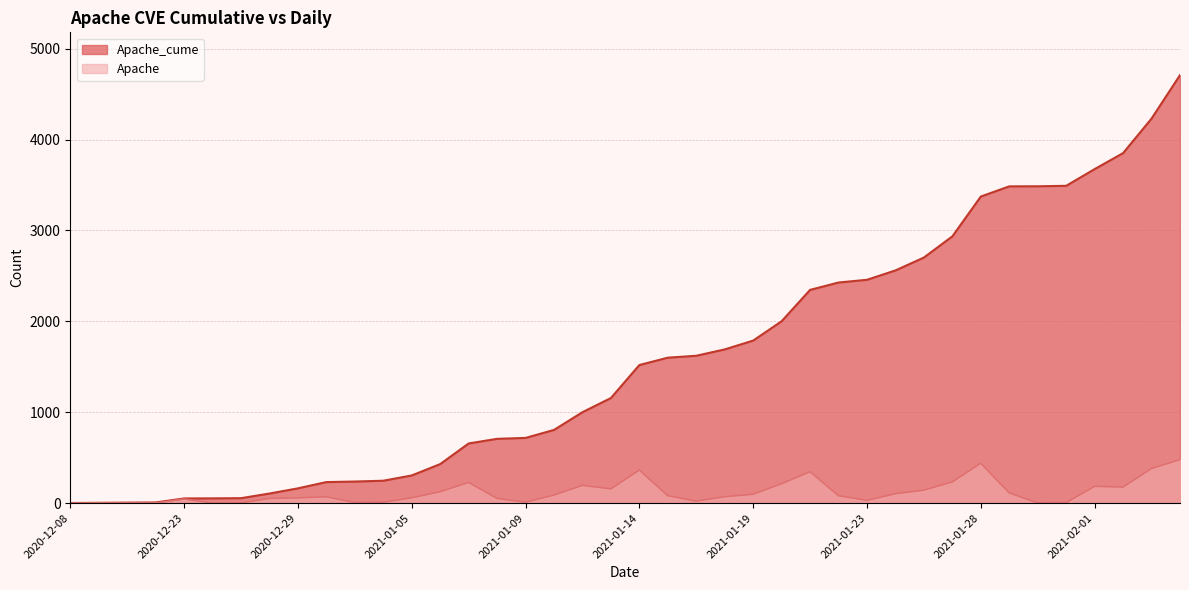

At which label is Apache_cume closest to 2355?

2021-01-21